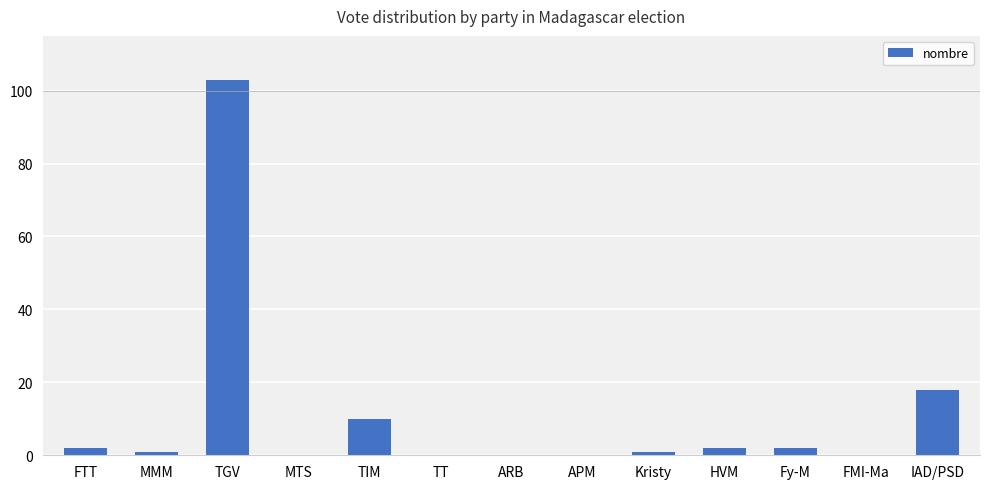

Between TT and FTT, which is larger?

FTT